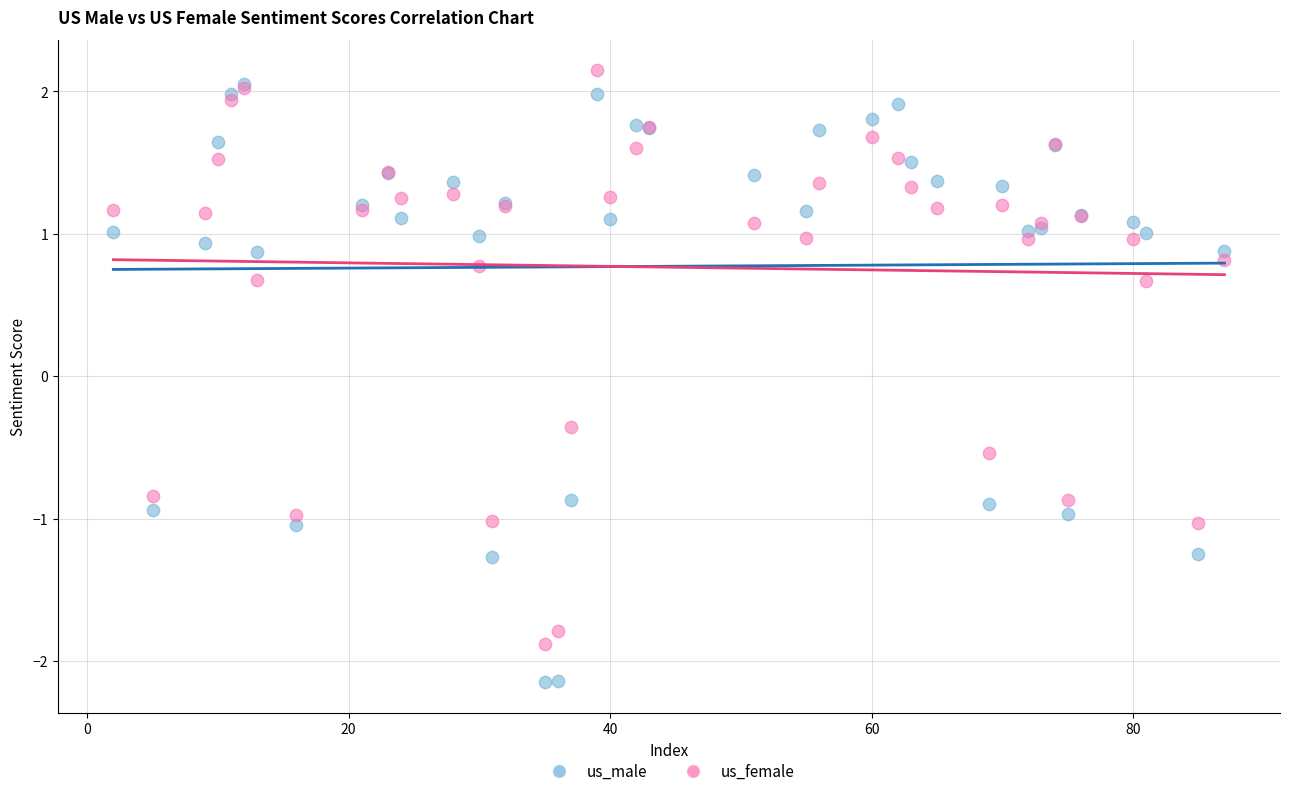

Which series has the widest spread of Y values?

us_male